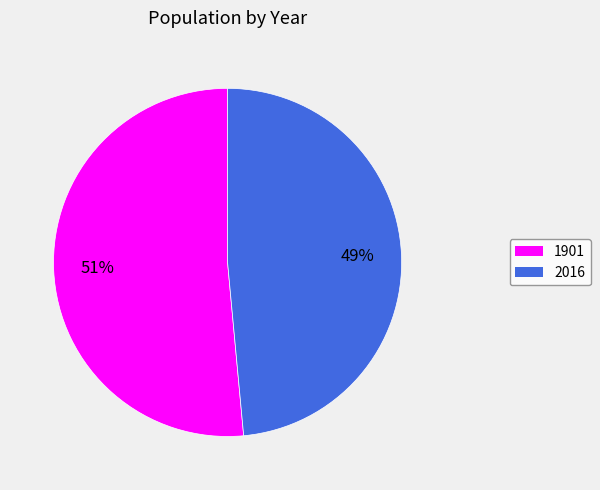

Between 1901 and 2016, which is larger?

1901